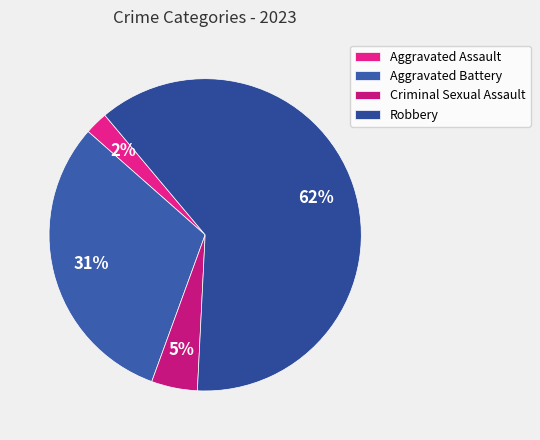

Does Aggravated Battery account for over 50% of the chart?

No